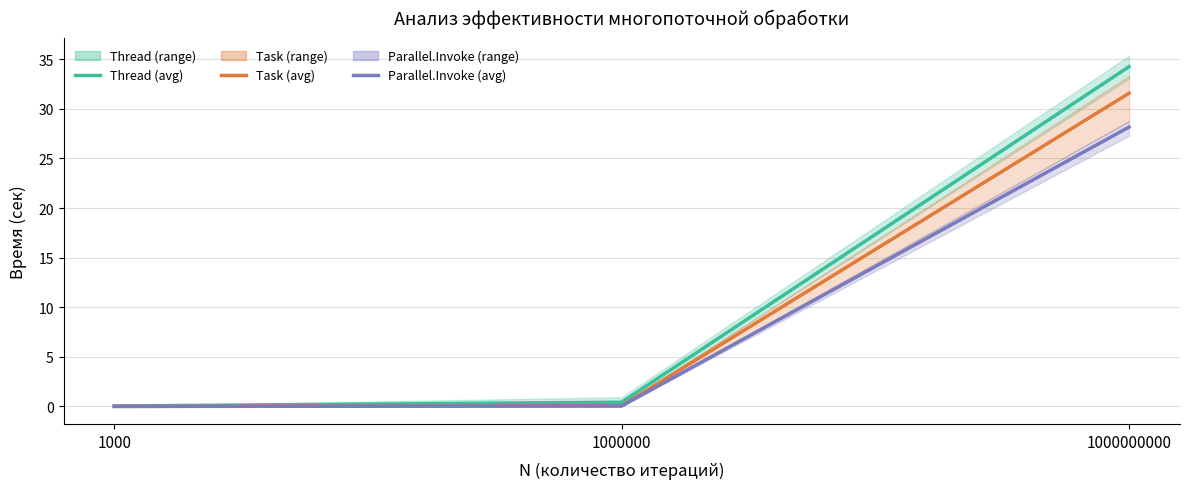

Which label corresponds to the largest value in the chart?

1000000000